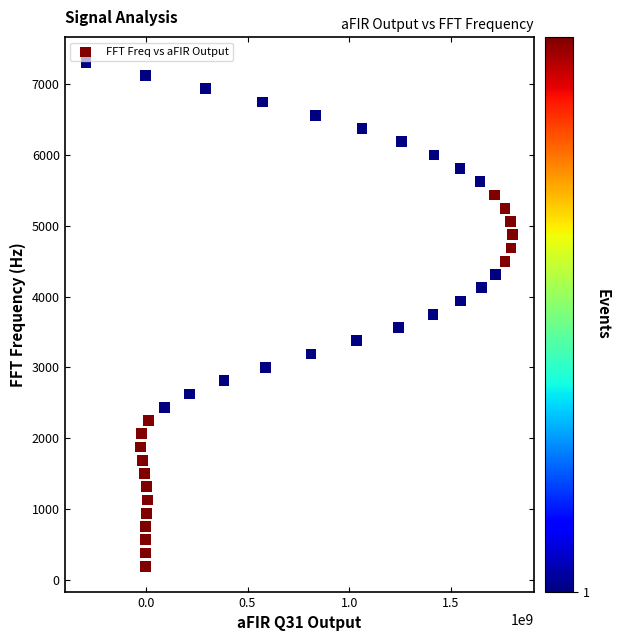

What is the range of Y values (max minus min)?

7125.0